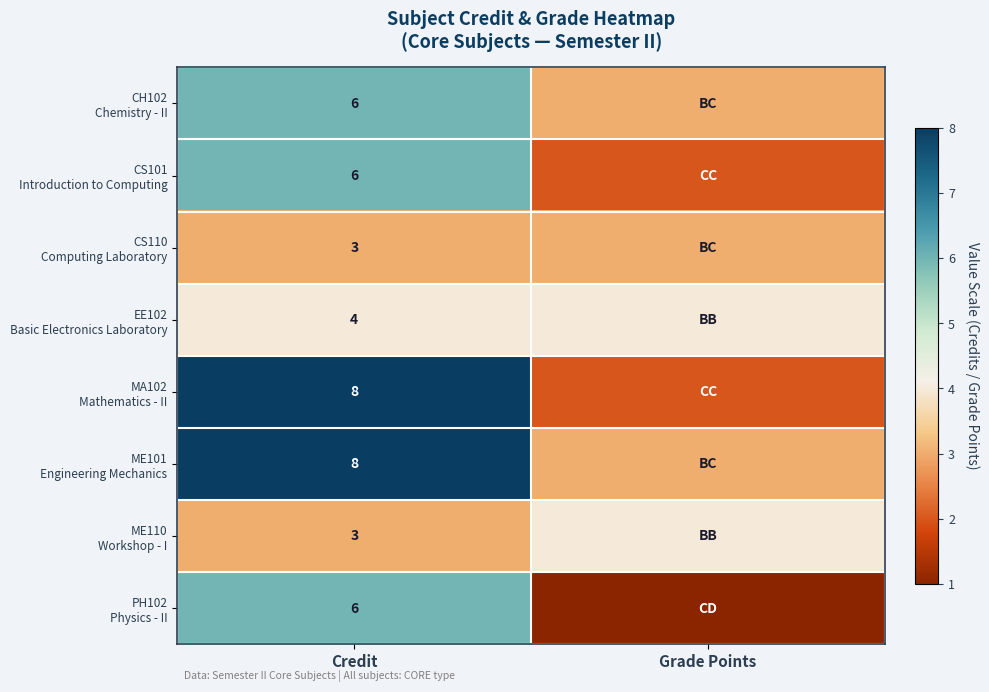

What is the greatest value displayed?

8